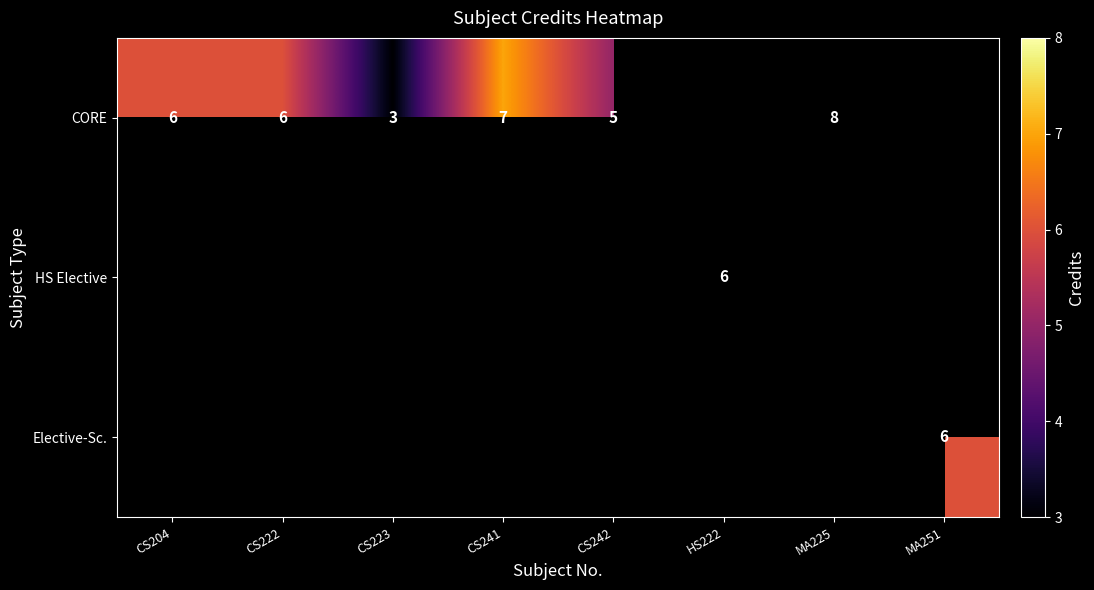

Is it true that CORE equals 3 at CS204?

False